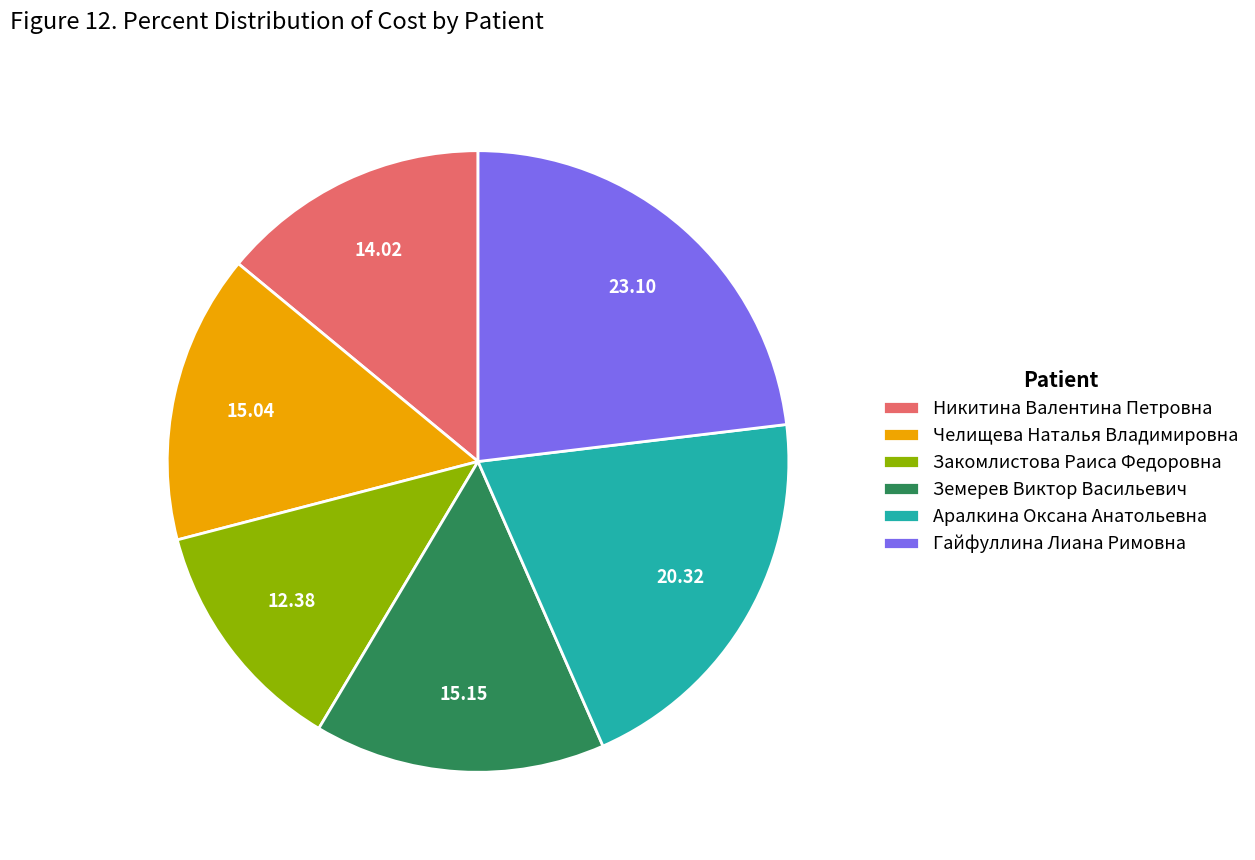

Do Челищева Наталья Владимировна and Земерев Виктор Васильевич together represent more than half of the pie?

No